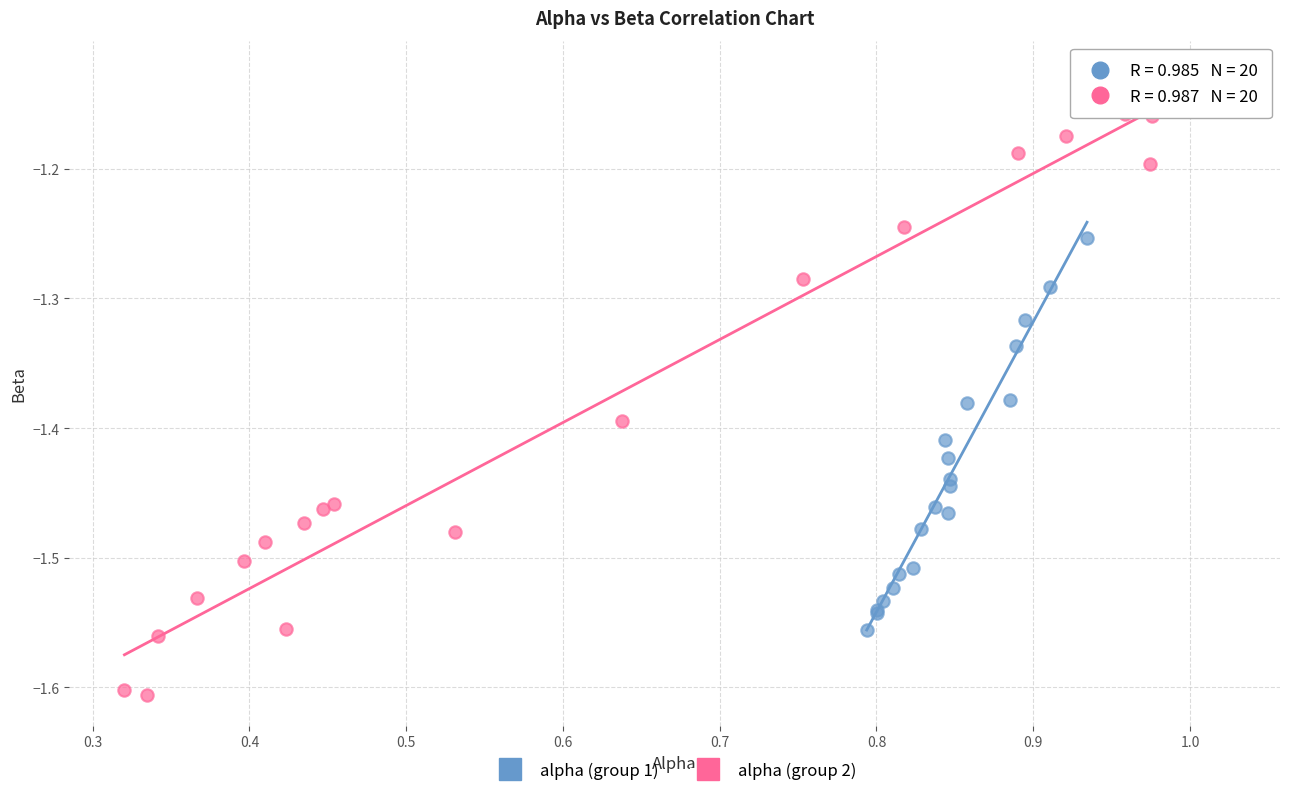

What are all the series names shown in the legend?

alpha (group 1), alpha (group 2)